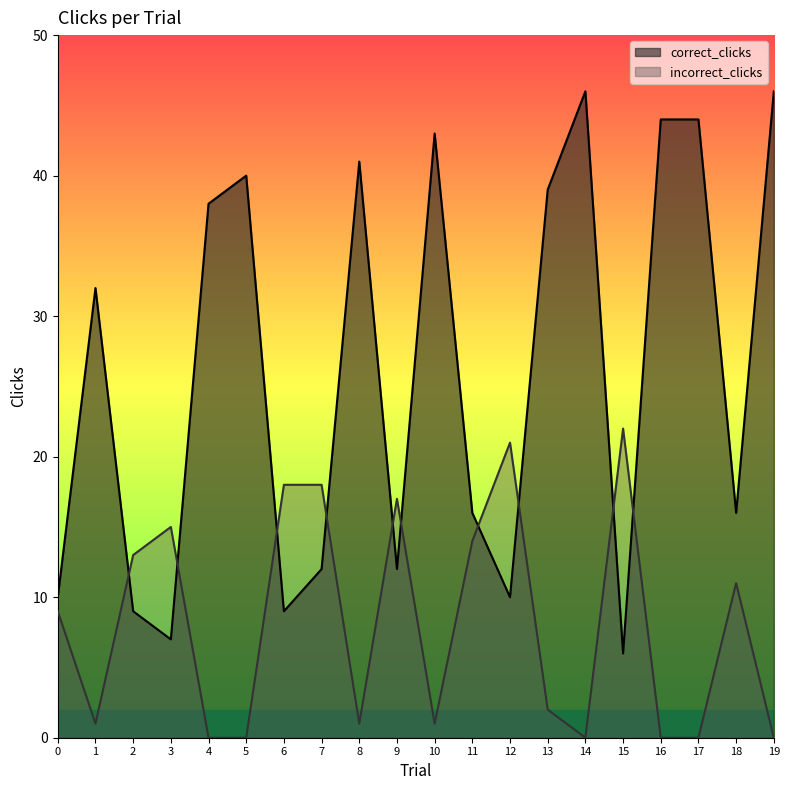

Reading left to right, what are all the values shown in this chart?

correct_clicks: 10	32	9	7	38	40	9	12	41	12	43	16	10	39	46	6	44	44	16	46
incorrect_clicks: 9	1	13	15	0	0	18	18	1	17	1	14	21	2	0	22	0	0	11	0